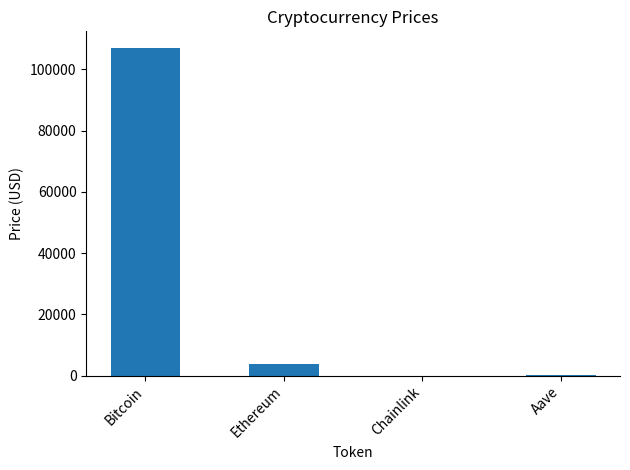

How many values exceed 3878?

2